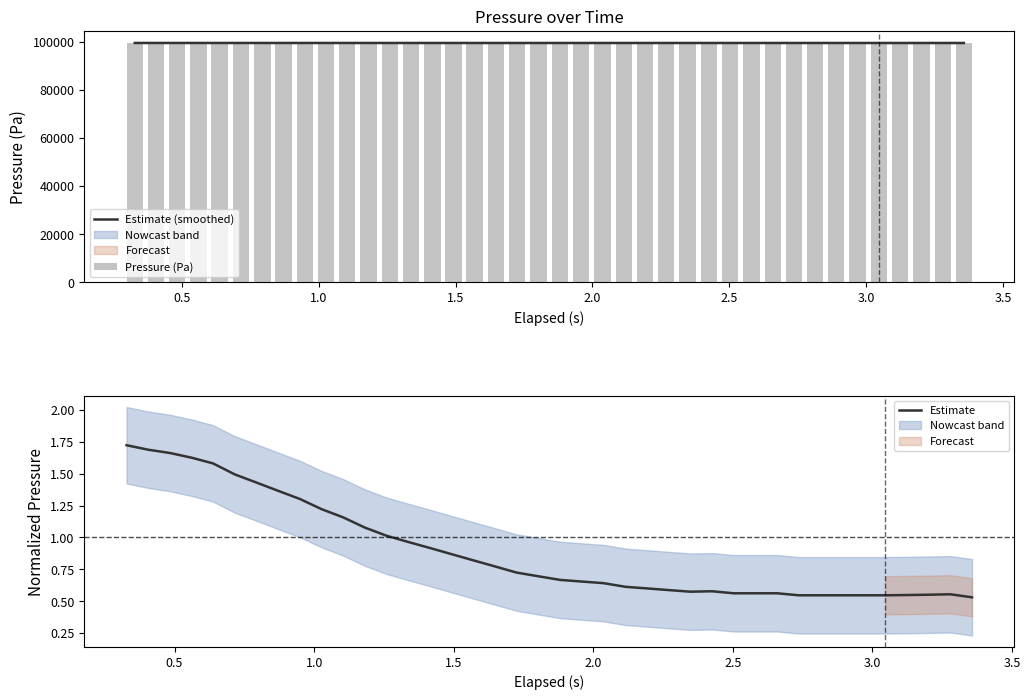

What is the maximum value for Estimate (smoothed)?

99491.8